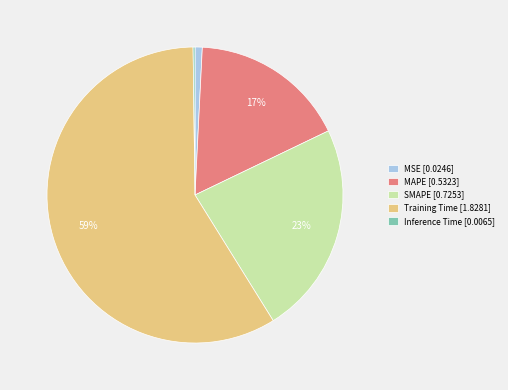

Which slice is the largest?

Training Time